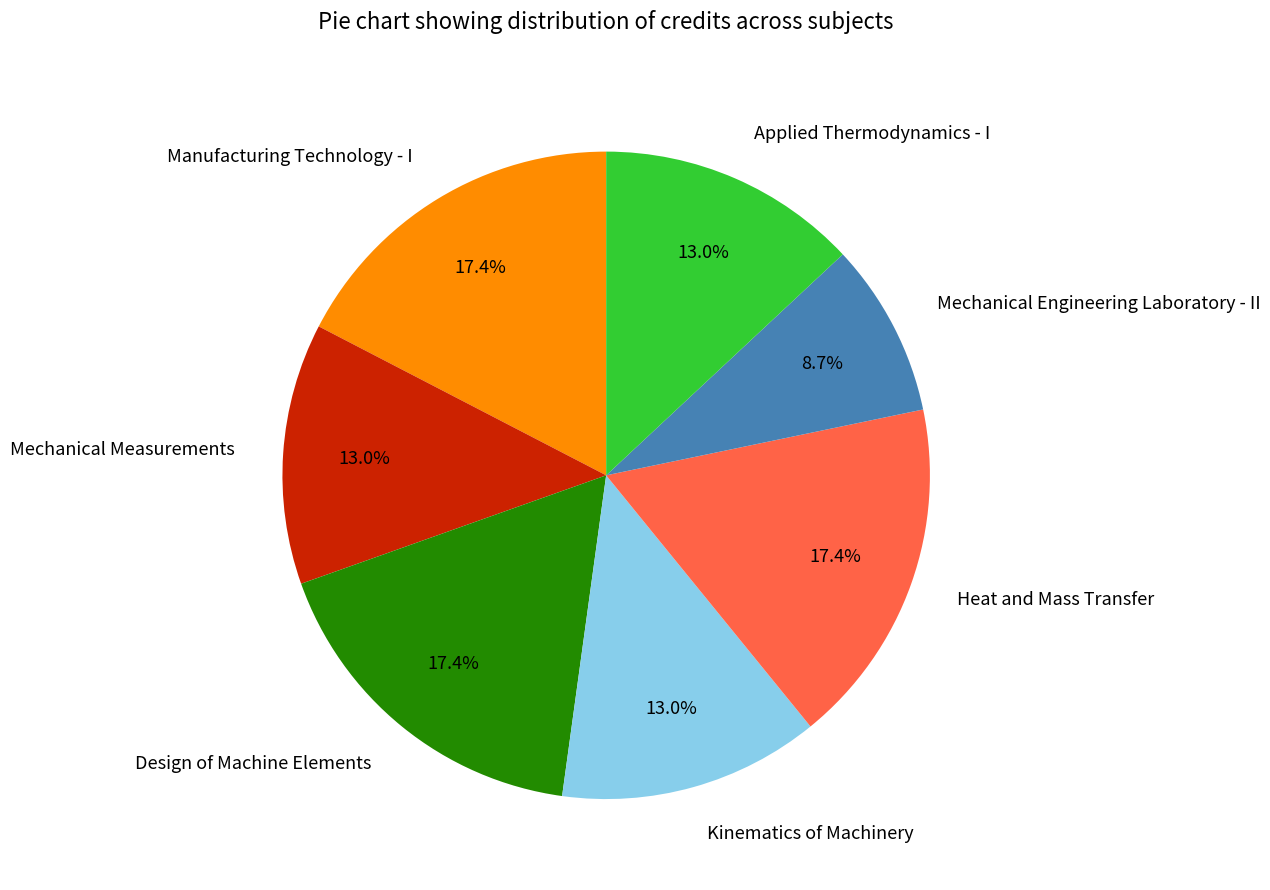

To the nearest percent, what percentage of the pie is Manufacturing Technology - I?

17%